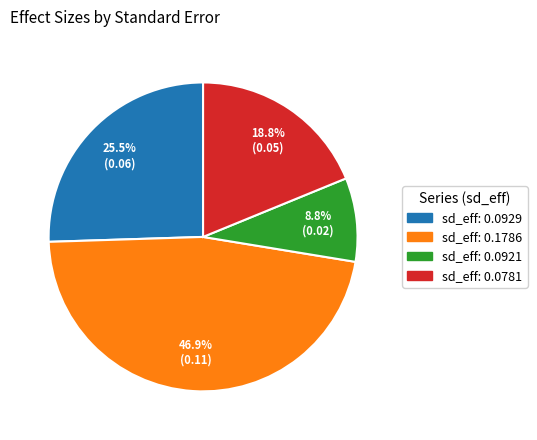

How many slices are in this pie chart?

4